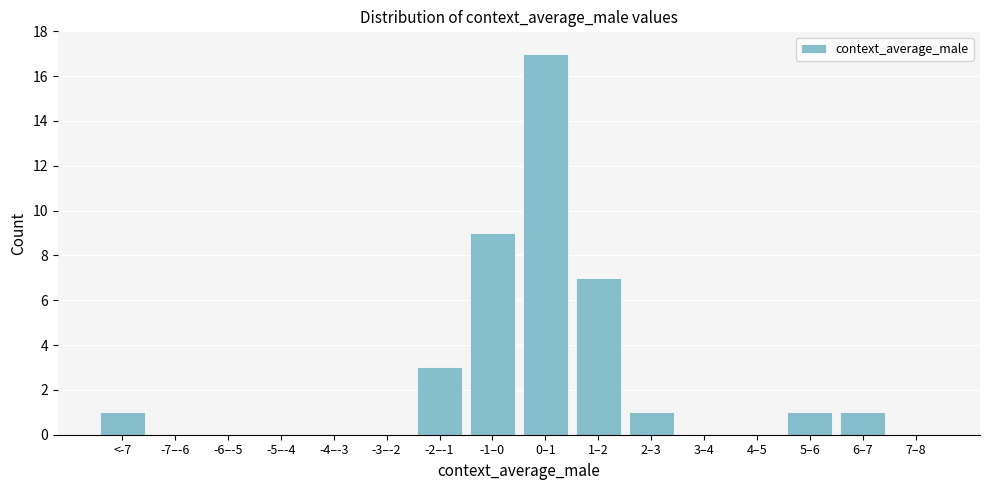

Reading left to right, what are all the values shown in this chart?

<-7=1	-7–-6=0	-6–-5=0	-5–-4=0	-4–-3=0	-3–-2=0	-2–-1=3	-1–0=9	0–1=17	1–2=7	2–3=1	3–4=0	4–5=0	5–6=1	6–7=1	7–8=0